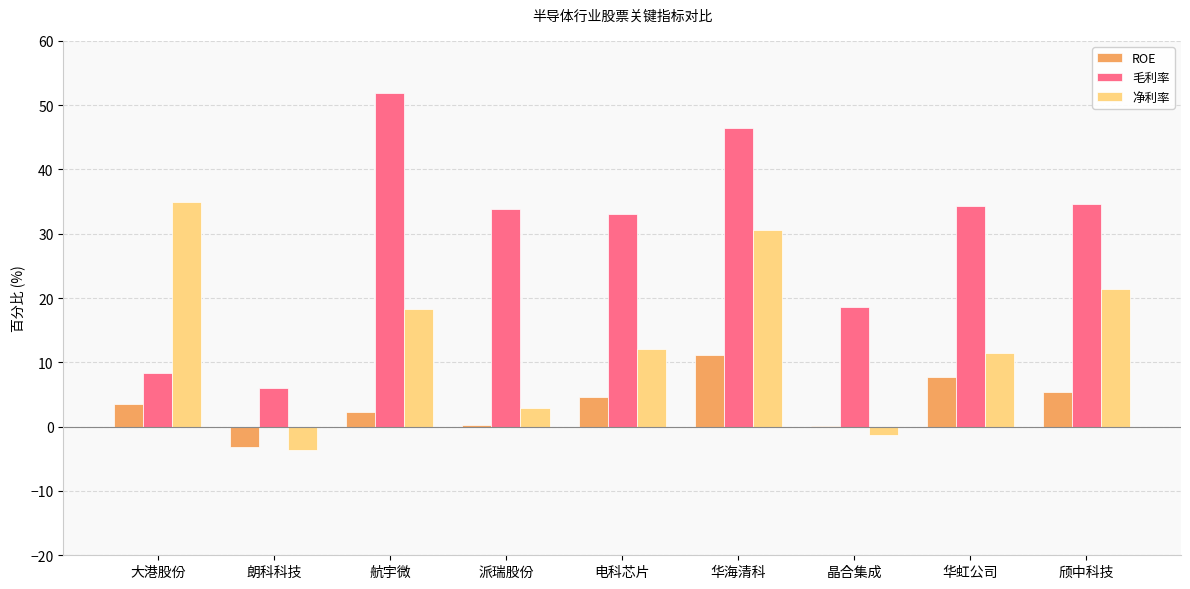

What is the spread (max minus min) of values at 晶合集成?

19.9